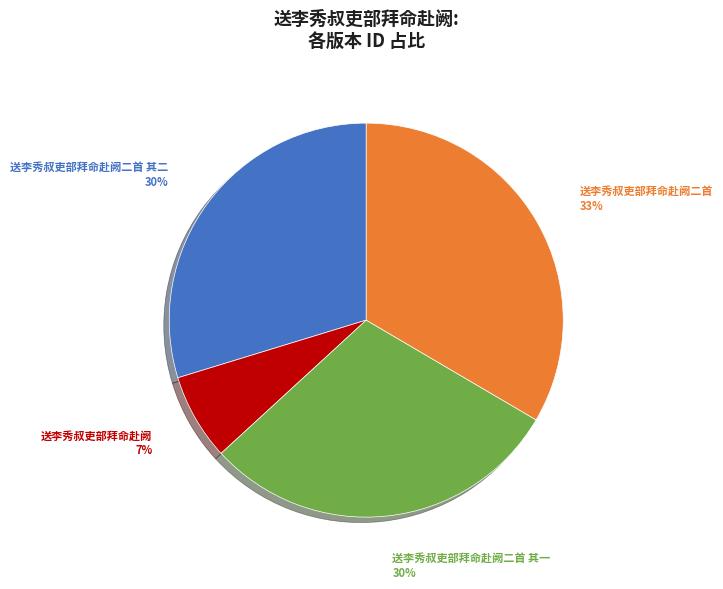

Does 送李秀叔吏部拜命赴阙二首 其一 account for over 50% of the chart?

No